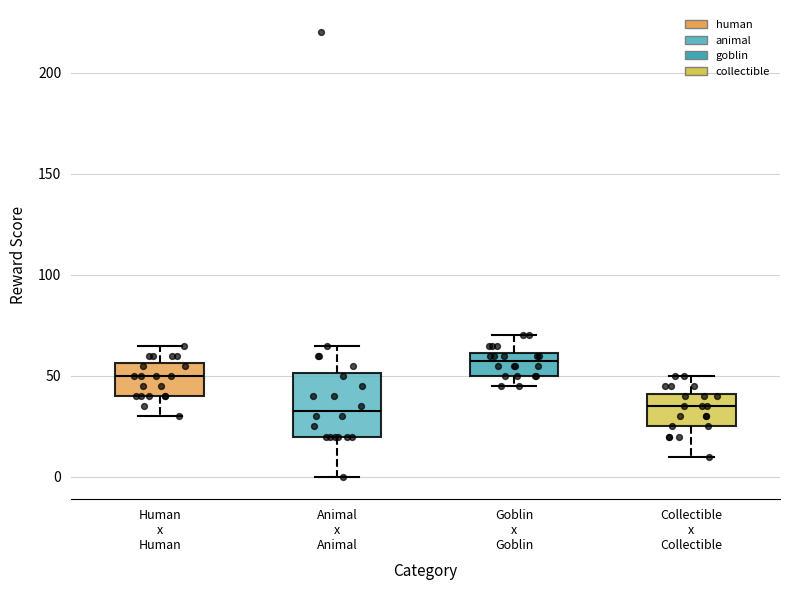

Which box is the tallest, from its lower edge to its upper edge?

Animal x Animal